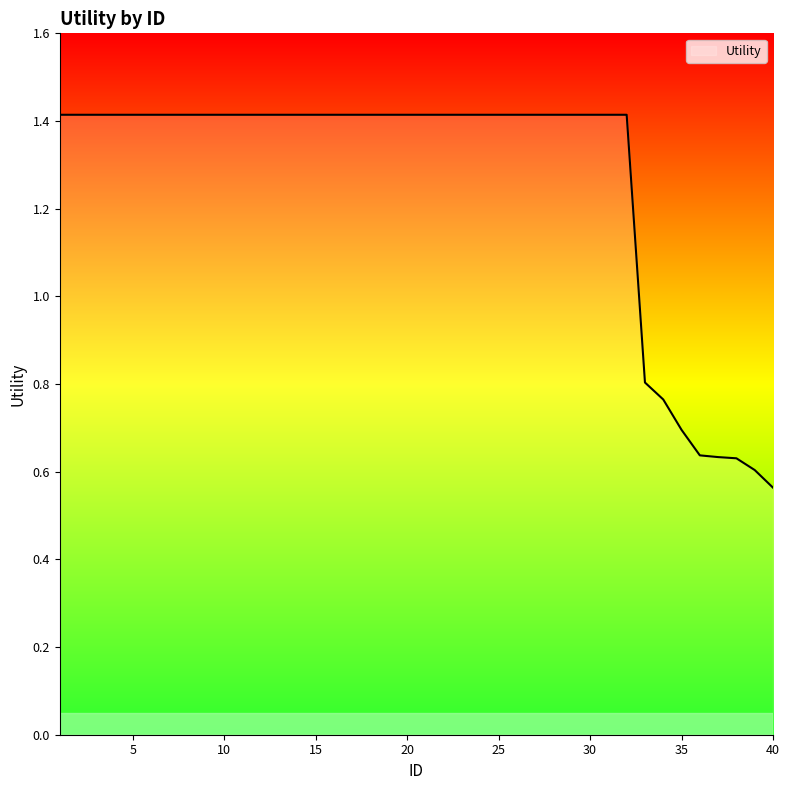

What is the difference between the maximum and minimum values?

0.9